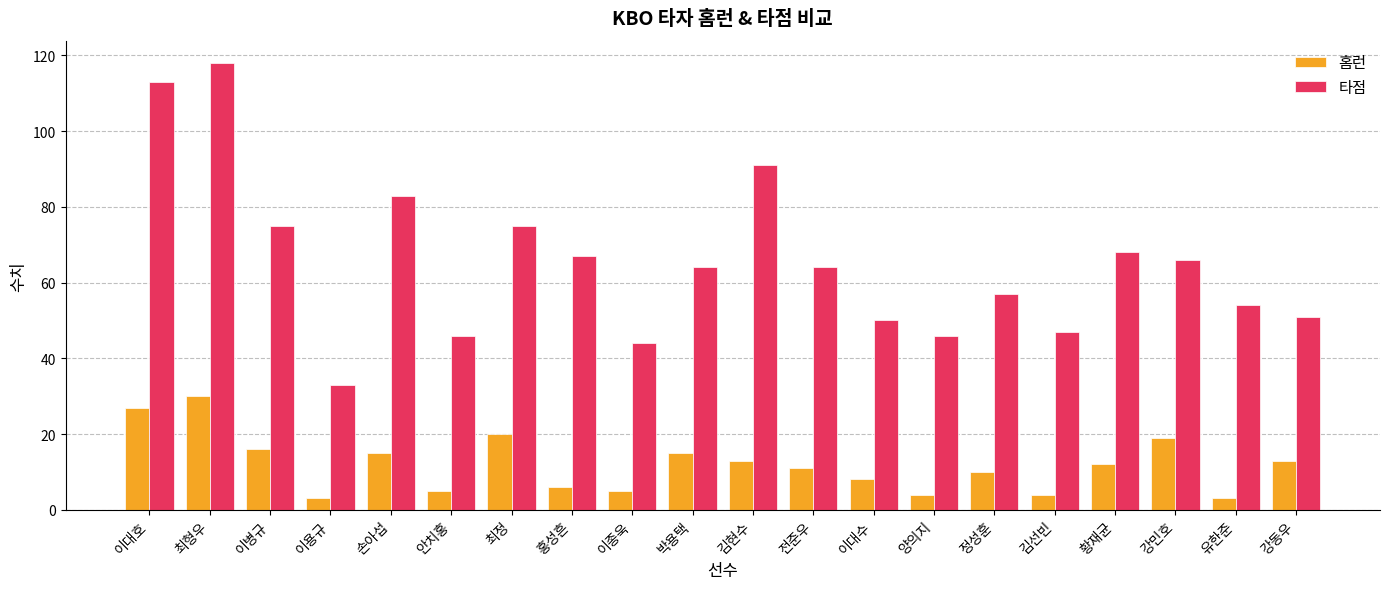

Which series changed the most between 손아섭 and 최정?

타점